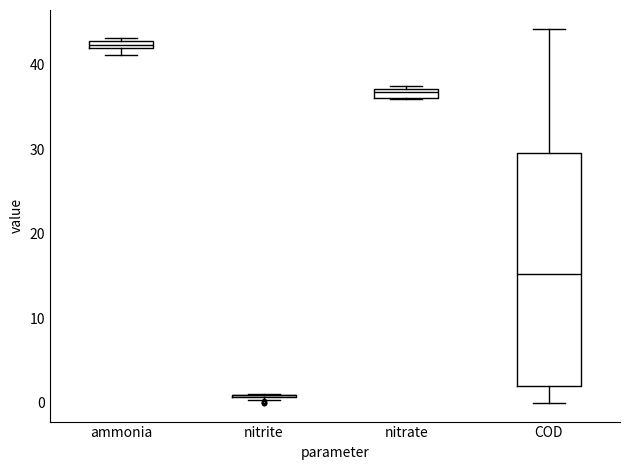

Where is the lower edge of the box for ammonia on the y-axis? The values are not printed on the chart, so give them approximately, as read against the axis.

42